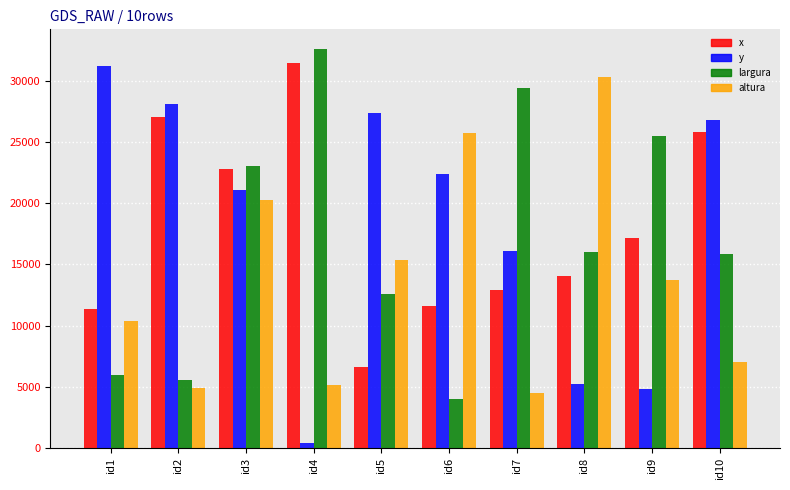

What is the highest value of the largura series?

32587.8